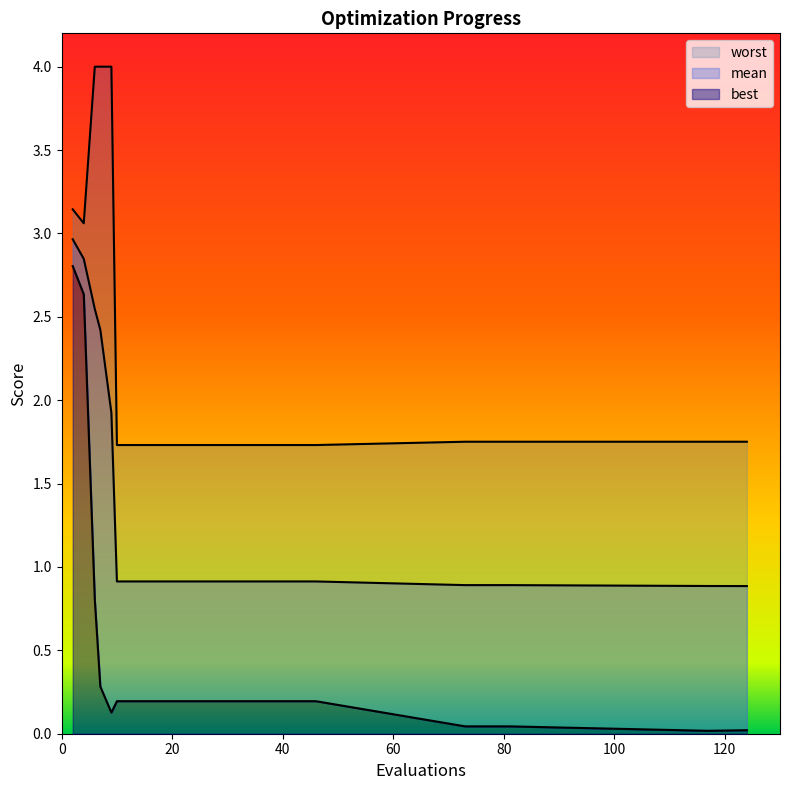

How many lines are shown in the chart?

3